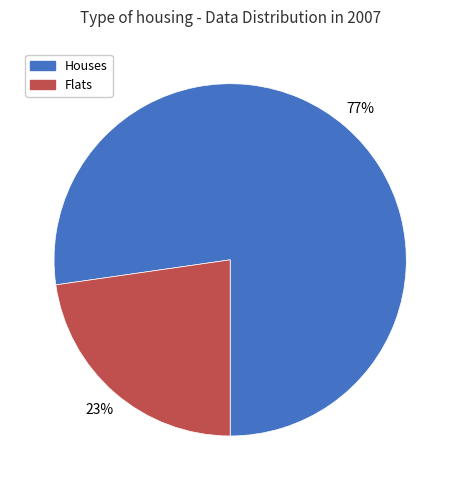

To the nearest percent, what is the average slice percentage?

50%